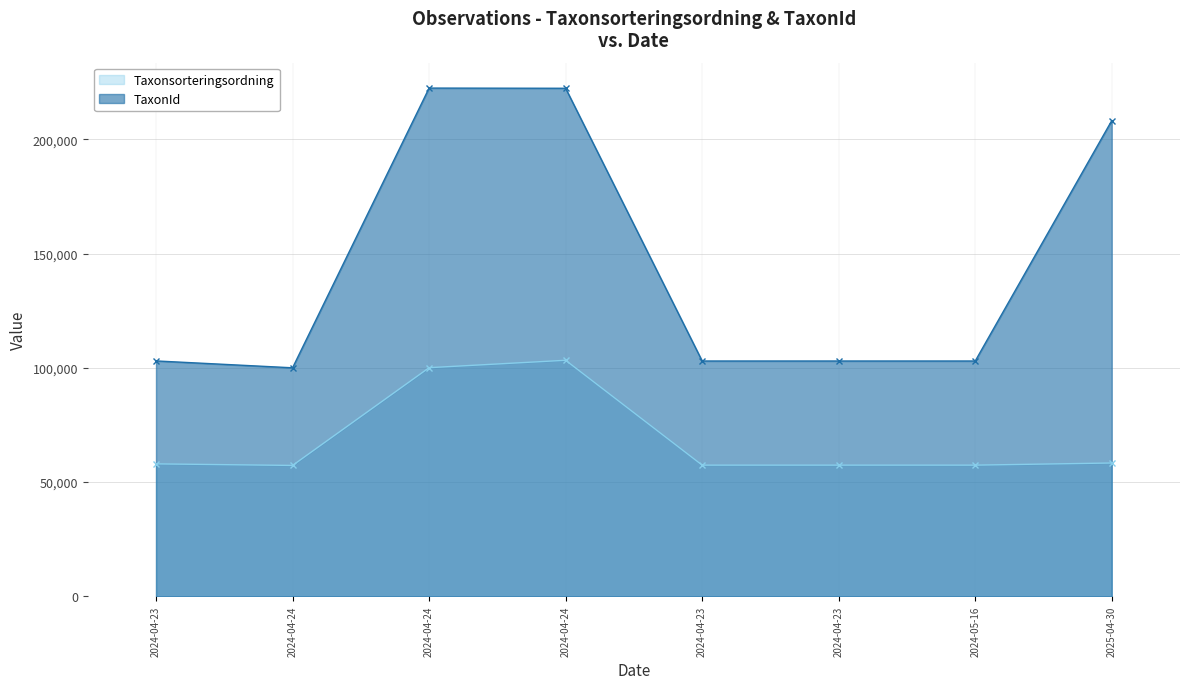

What is the difference between the maximum and second lowest values in the TaxonId series?

119478